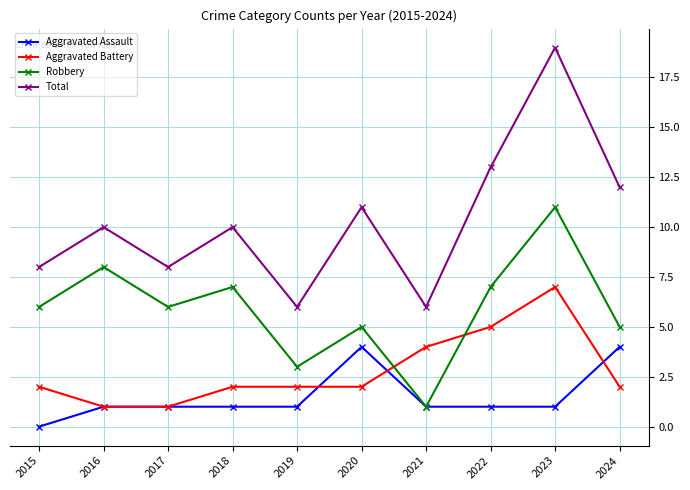

Where is the first local minimum for Total?

2017